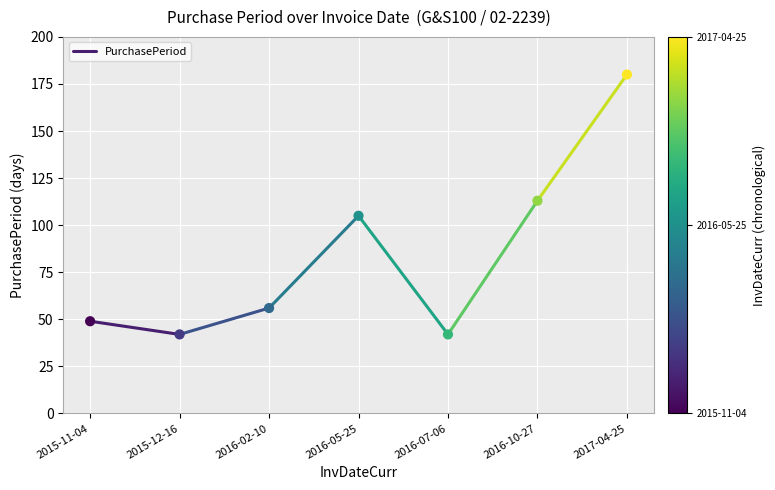

What is the range of Y values (max minus min)?

138